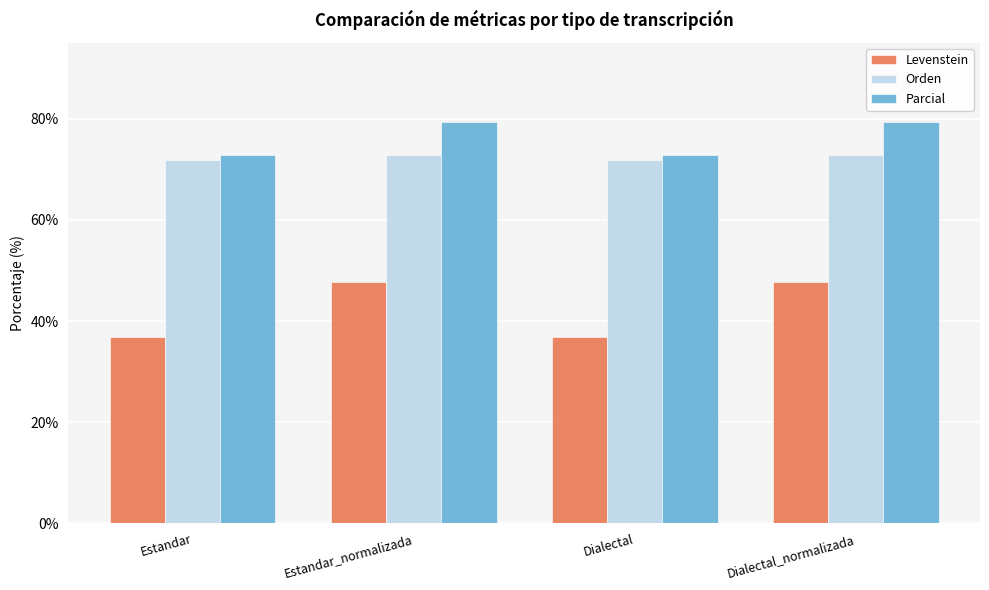

What is the difference between the highest and lowest values at Dialectal?

35.8